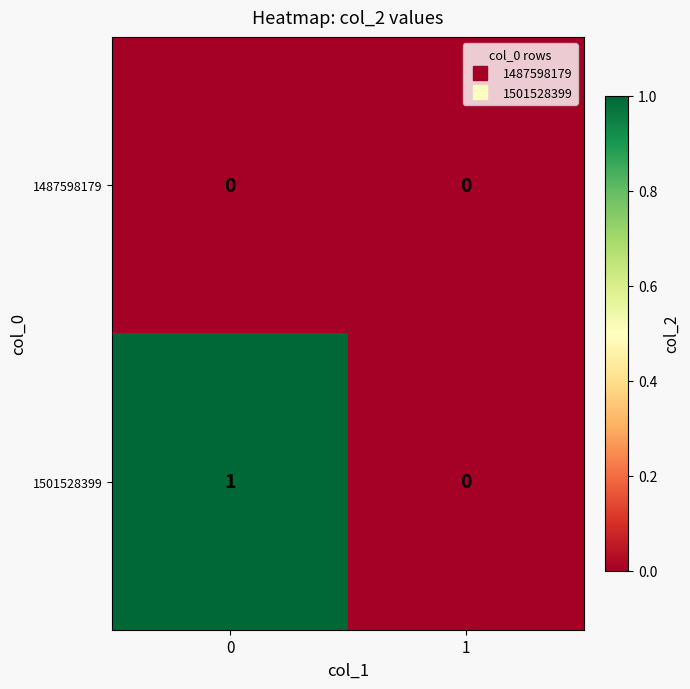

Reading left to right, list all the values displayed in this chart.

1487598179: 0=0	1=0
1501528399: 0=1	1=0